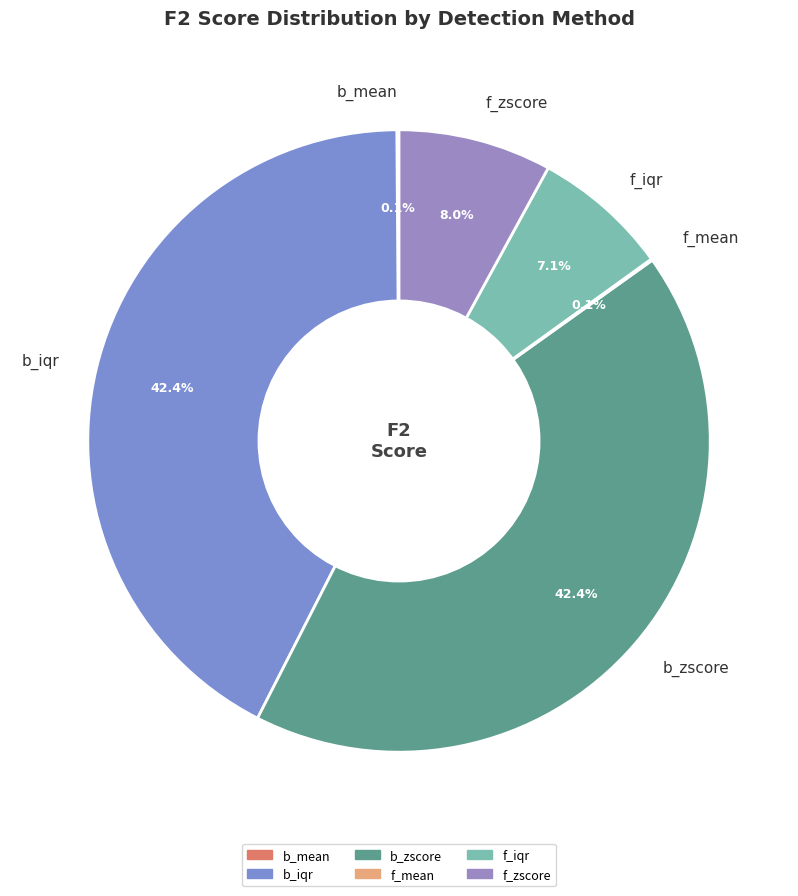

To the nearest percent, what portion does f_iqr represent?

7%